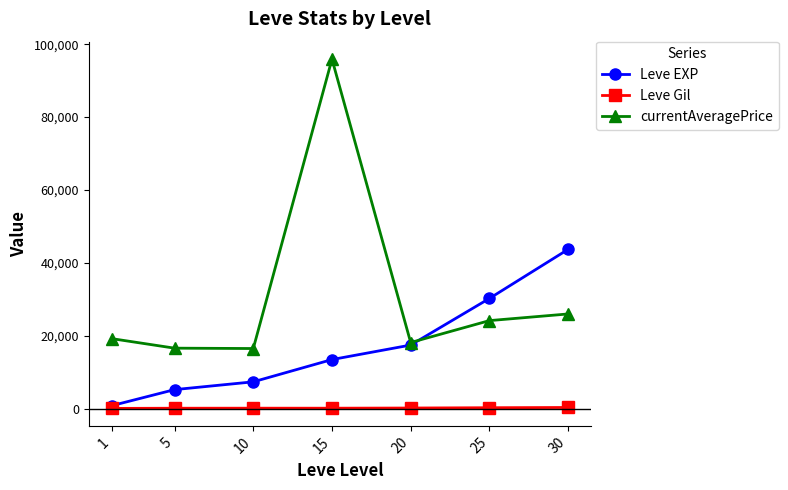

At which category is the sum across all series the highest?

15